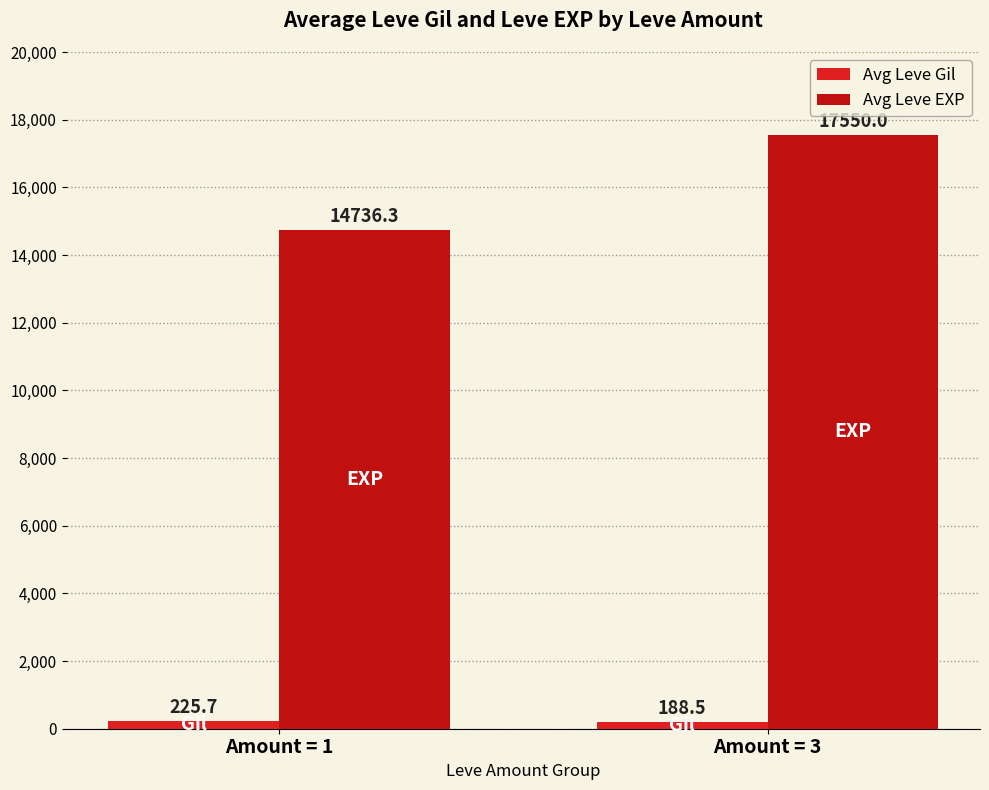

What is the sum of the Avg Leve EXP values at Amount = 1 and Amount = 3?

32286.3